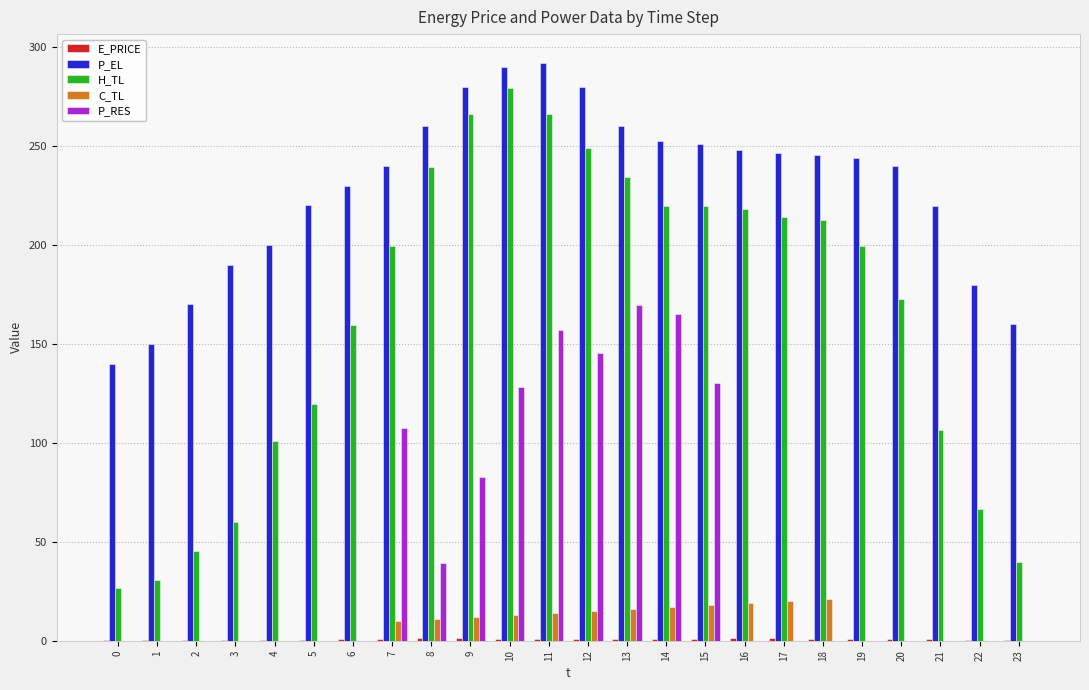

Between 20 and 23, which series saw the biggest shift?

H_TL